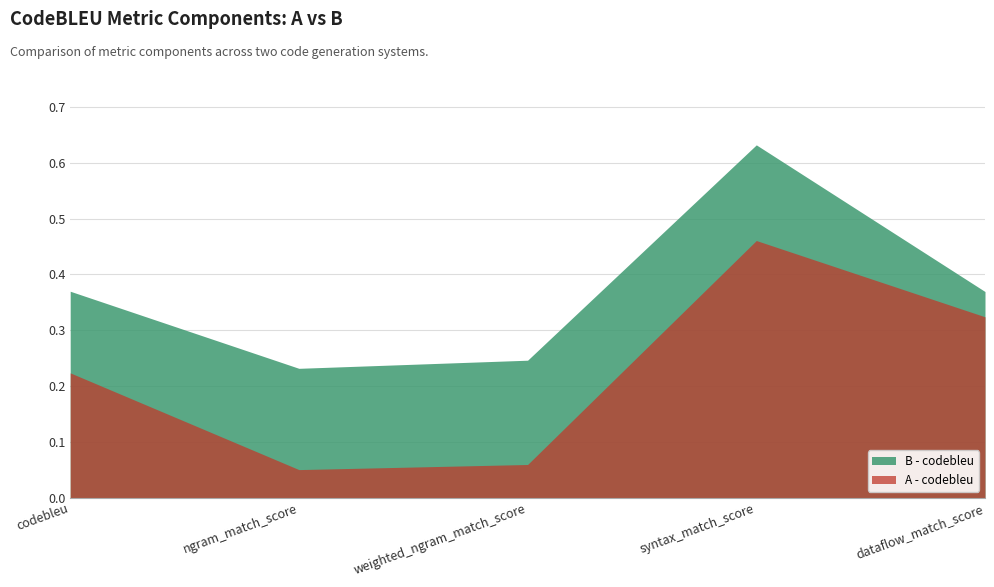

Rank the series by their average value, from highest to lowest.

B - codebleu, A - codebleu